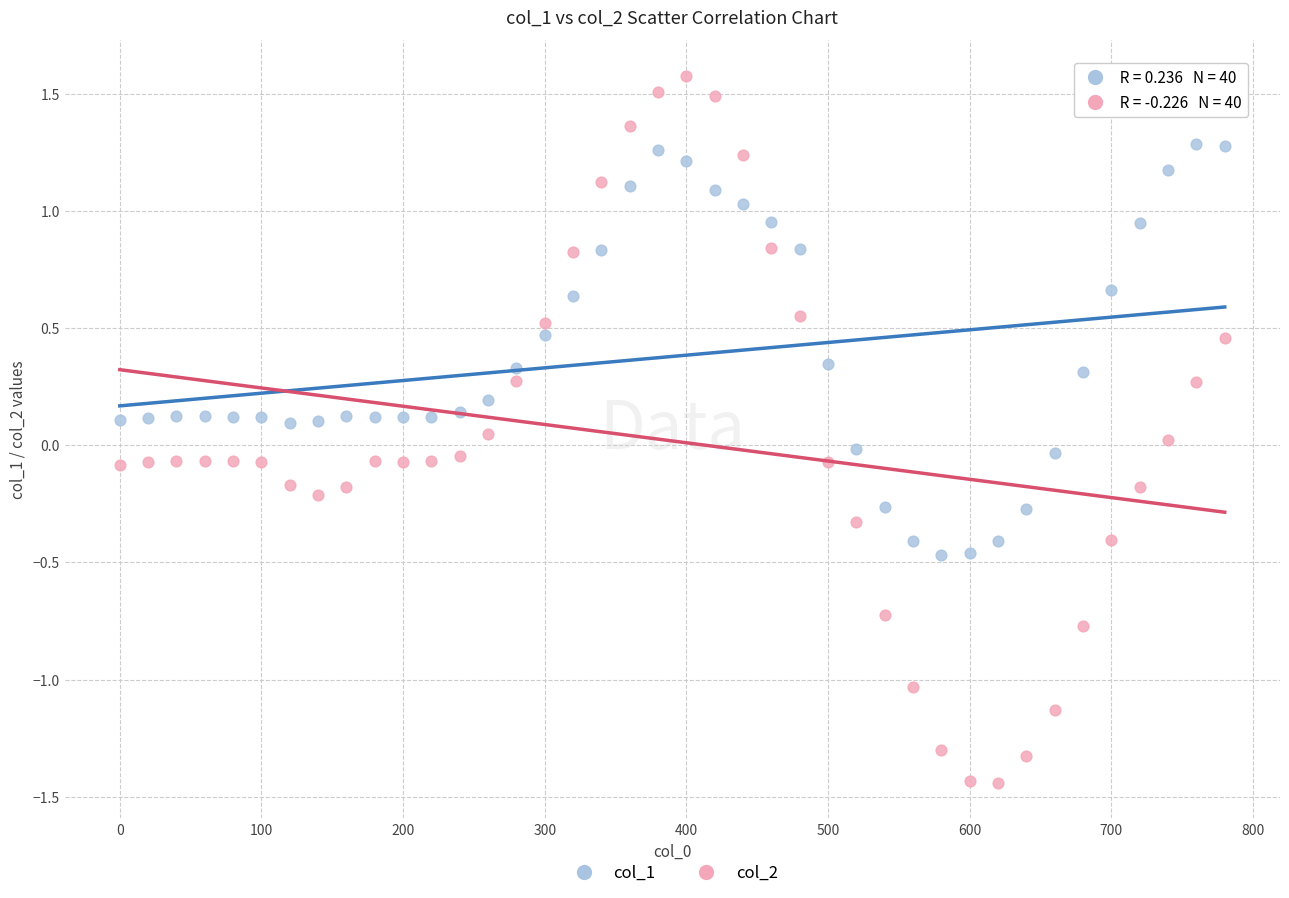

Which series has the largest Y range (max minus min)?

col_2